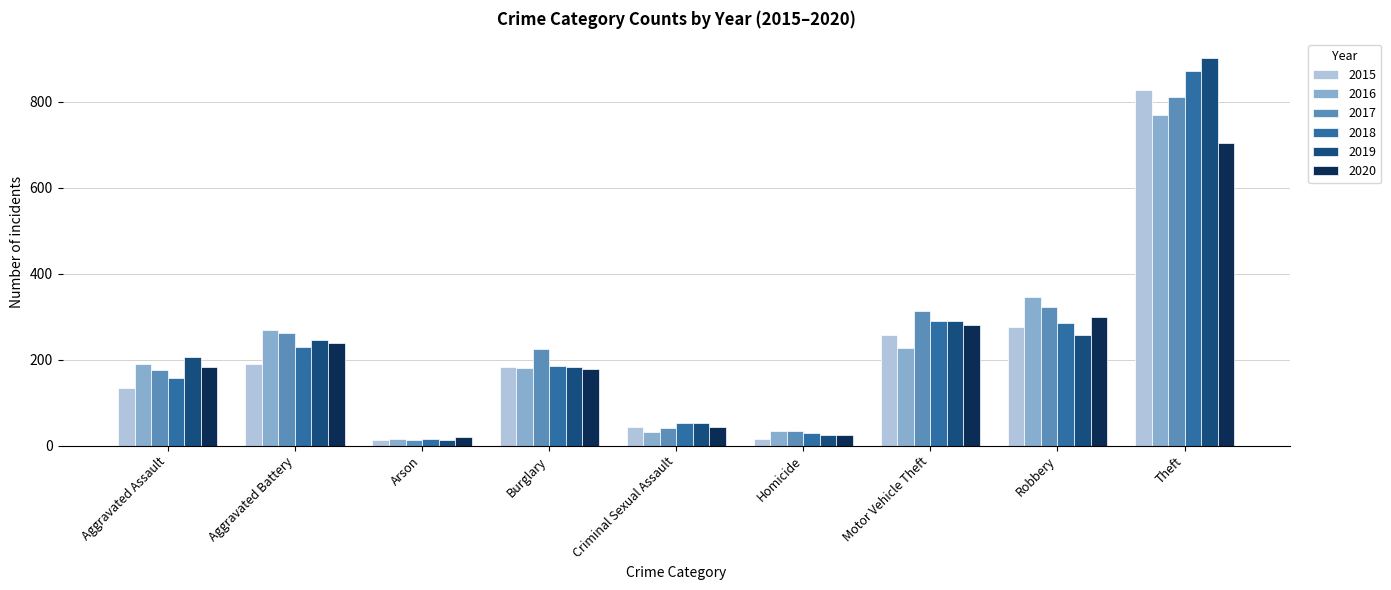

At which category is the sum across all series the highest?

Theft